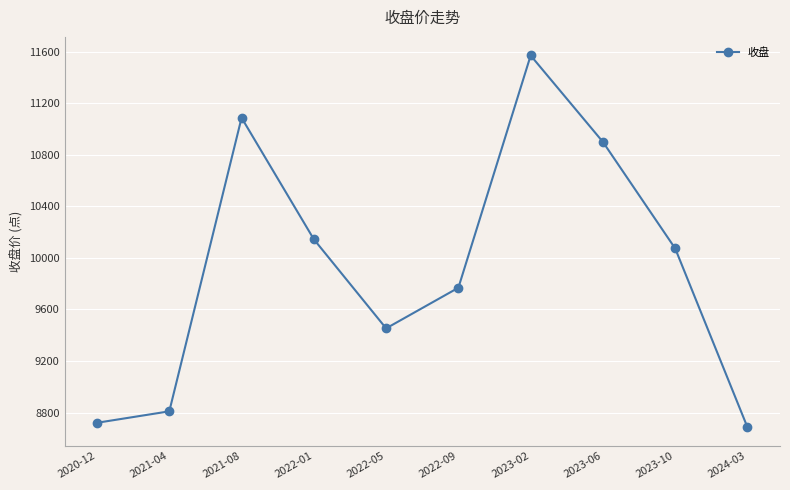

The value at 2024-03 is 8685.1. True or false?

True